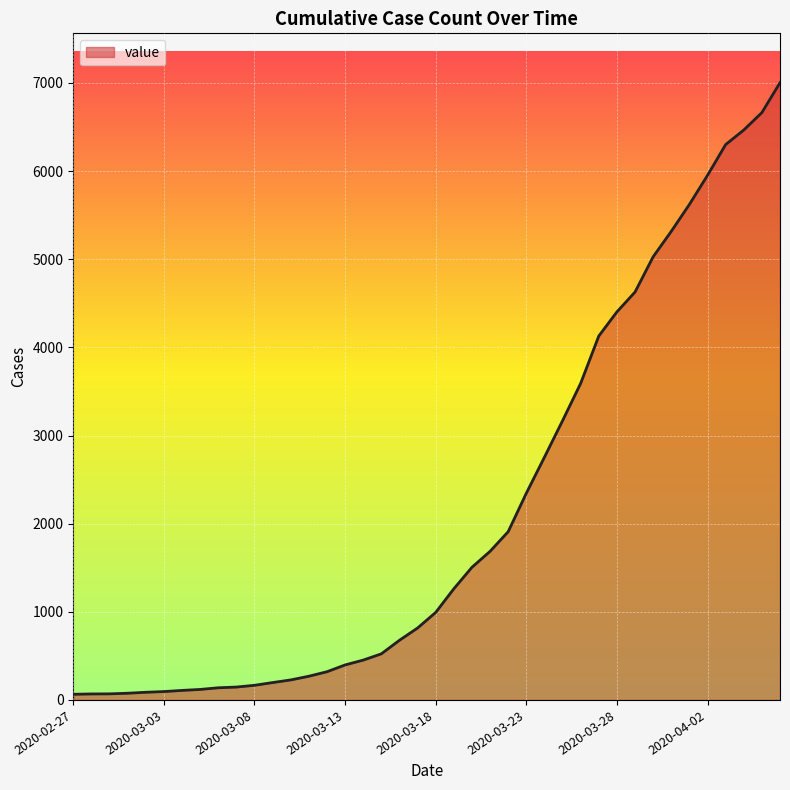

What is the greatest value displayed?

7003